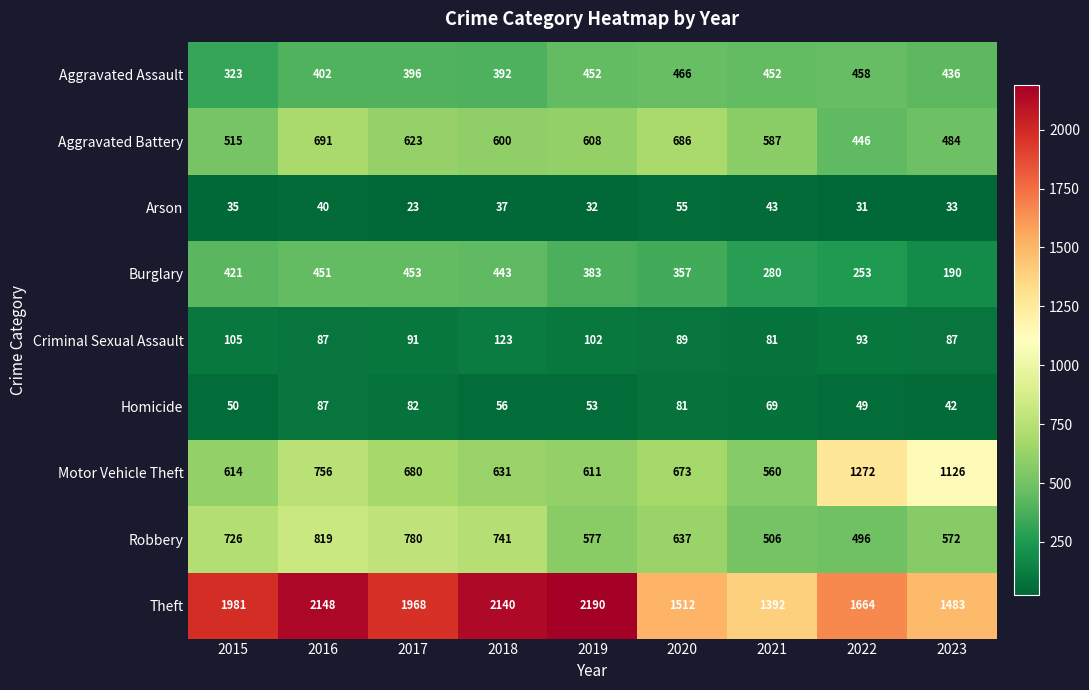

What is the total value across all series at 2018?

5163